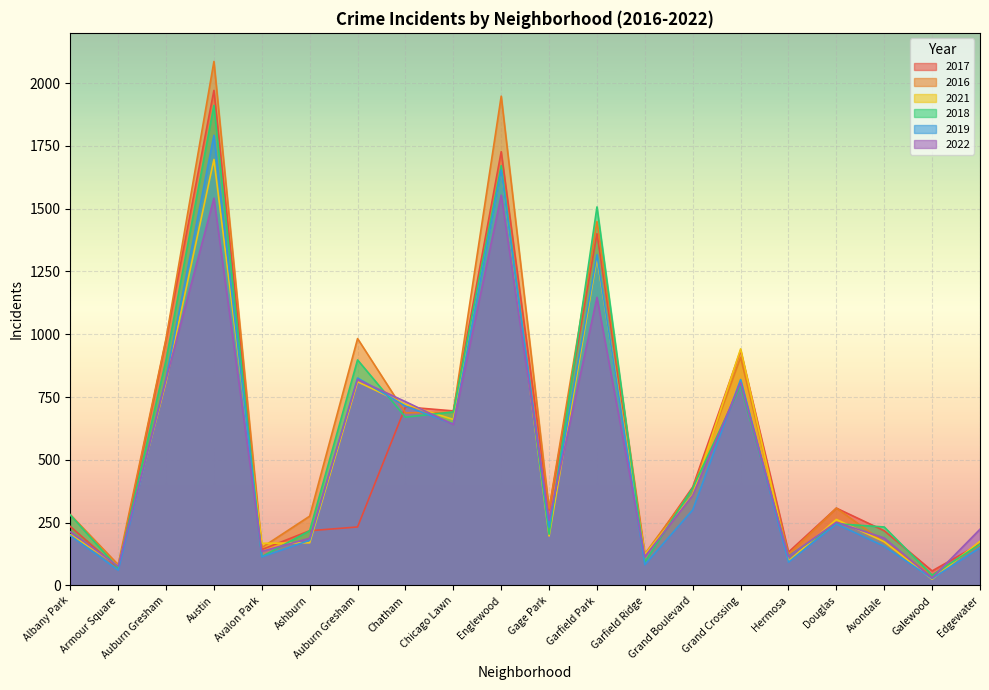

Reading right to left, list all the values displayed in this chart.

2017: 166	58	218	308	133	936	392	118	1401	301	1727	695	711	233	218	143	1971	978	69	235
2016: 162	42	172	308	124	908	384	126	1449	305	1948	690	687	983	276	151	2086	983	83	282
2021: 176	25	174	263	97	942	362	123	1303	197	1660	661	721	811	170	168	1696	811	79	203
2018: 164	41	233	246	117	795	388	93	1507	204	1671	691	670	898	218	115	1911	898	69	281
2019: 150	28	156	245	93	820	301	83	1317	232	1654	643	714	826	180	114	1792	826	61	199
2022: 224	30	189	252	115	807	359	115	1147	260	1554	641	732	820	188	136	1542	820	77	214